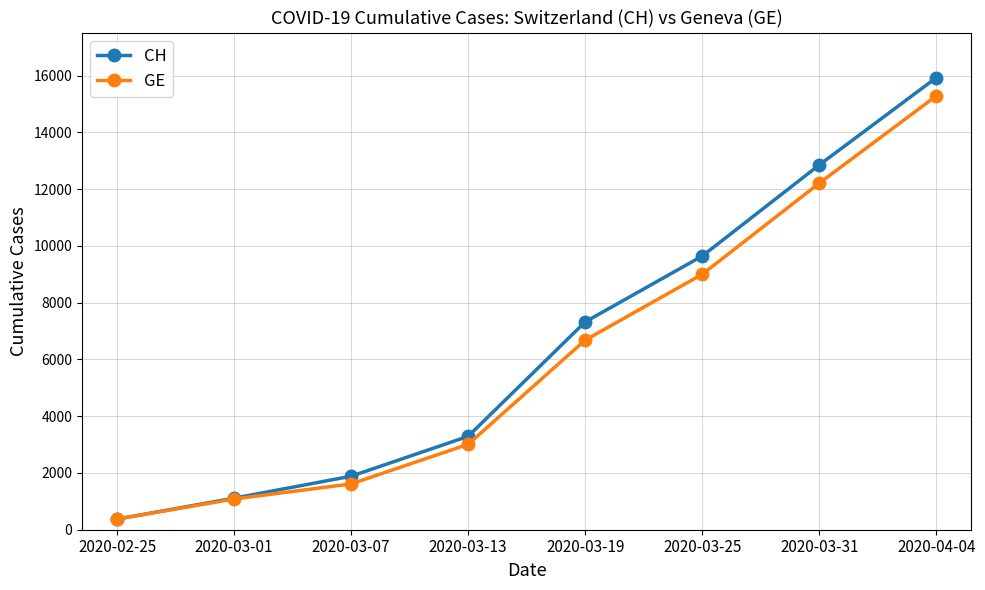

Which series has the largest range (max minus min)?

CH